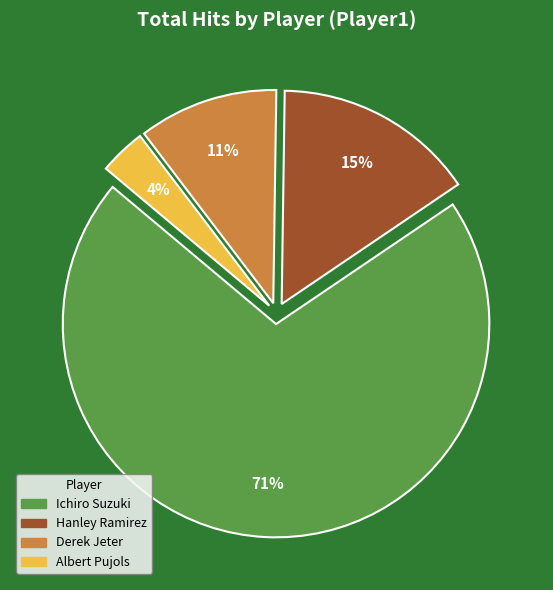

Rank the categories by value from lowest to highest.

Albert Pujols, Derek Jeter, Hanley Ramirez, Ichiro Suzuki